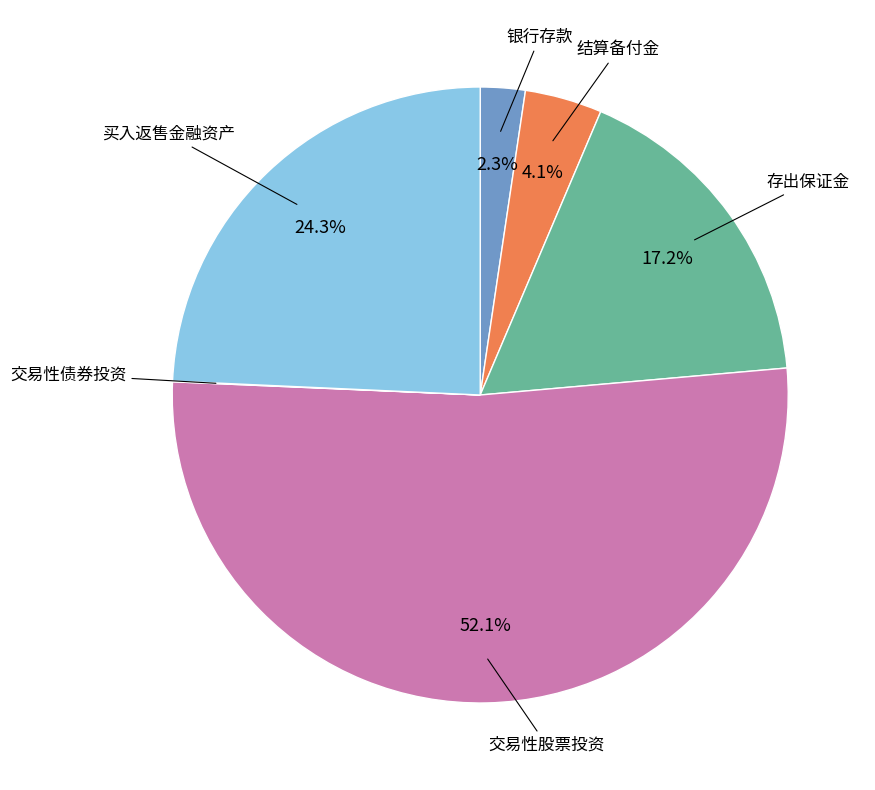

How much of the chart is everything except 银行存款?

97.7%